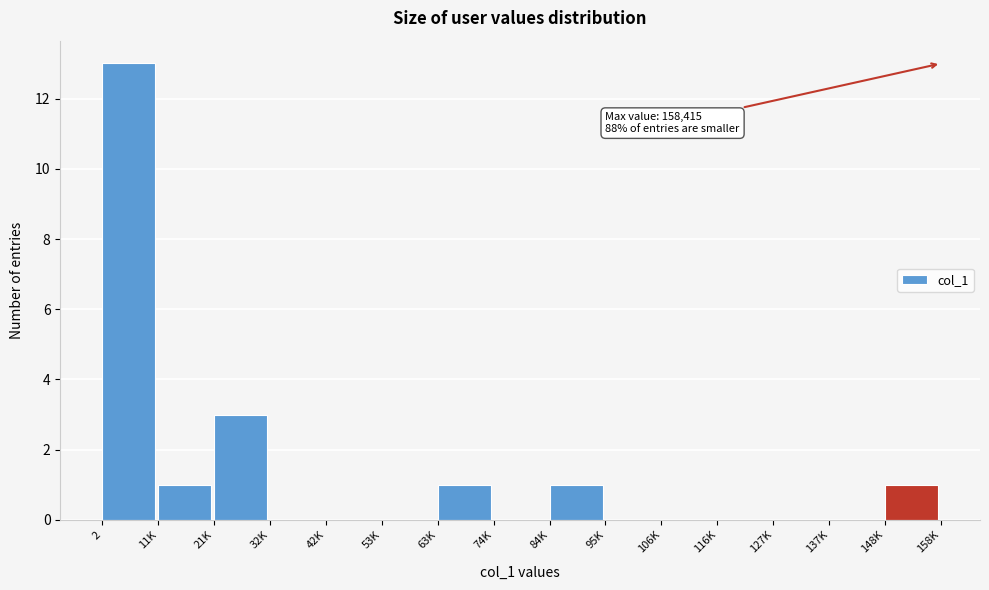

Reading left to right, what are all the values shown in this chart?

2=13	11K=1	21K=3	32K=0	42K=0	53K=0	63K=1	74K=0	84K=1	95K=0	106K=0	116K=0	127K=0	137K=0	148K=1